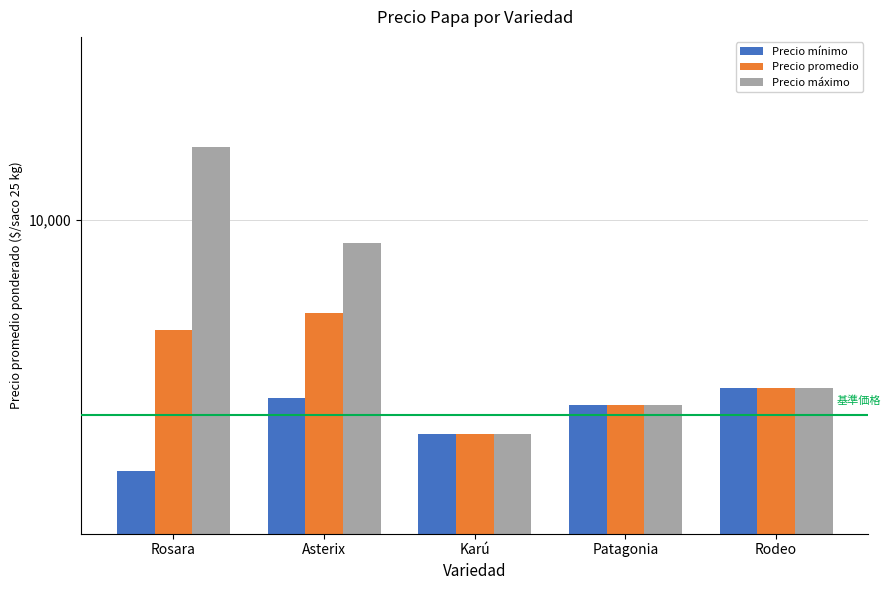

Reading right to left, list all the values displayed in this chart.

Precio mínimo: 6907	6646	6234	6743	5743
Precio promedio: 6907	6646	6234	8139	7847
Precio máximo: 6907	6646	6234	9500	11765